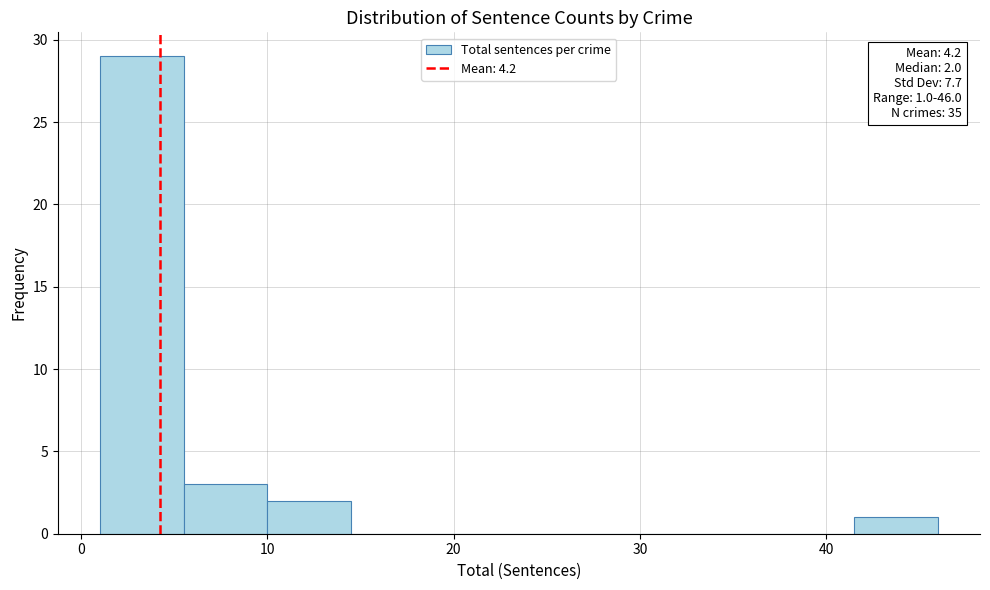

Over which range of the x-axis is the bar tallest?

1.0 to 5.5